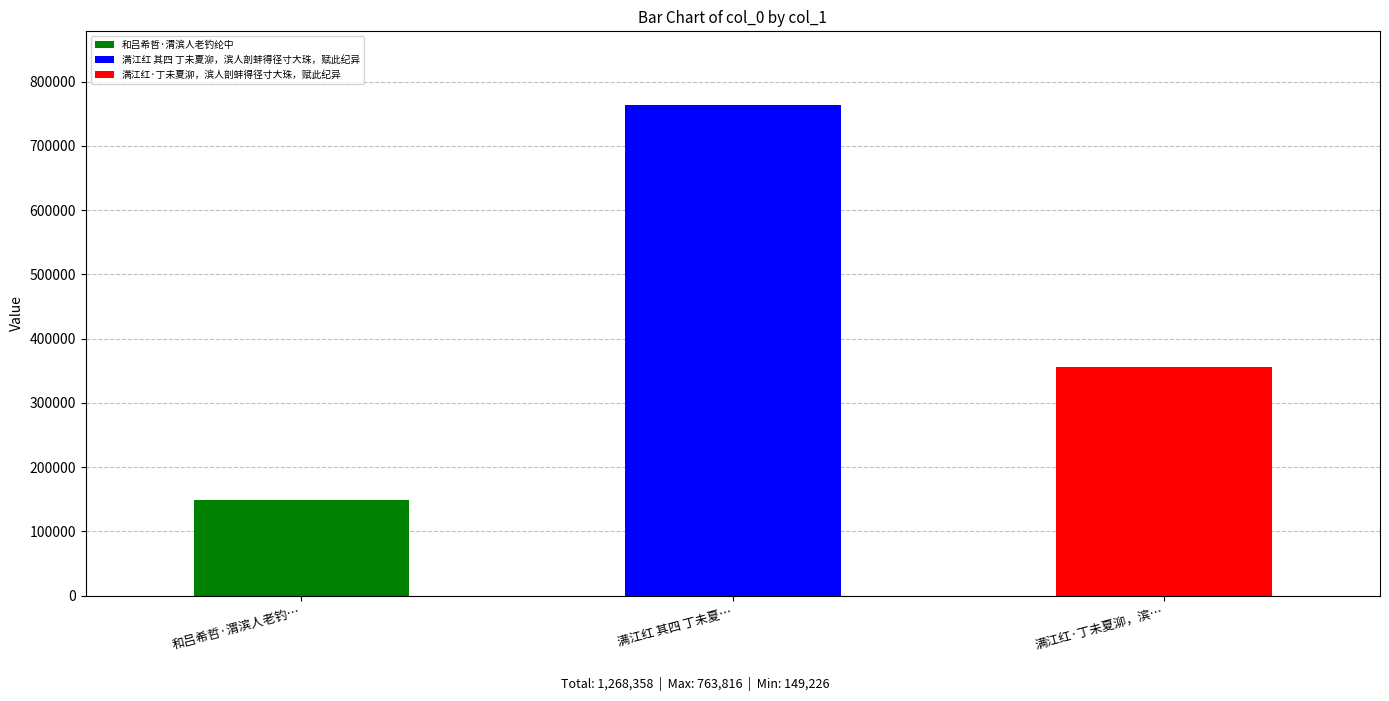

Which label corresponds to the largest value in the chart?

满江红 其四 丁未夏…